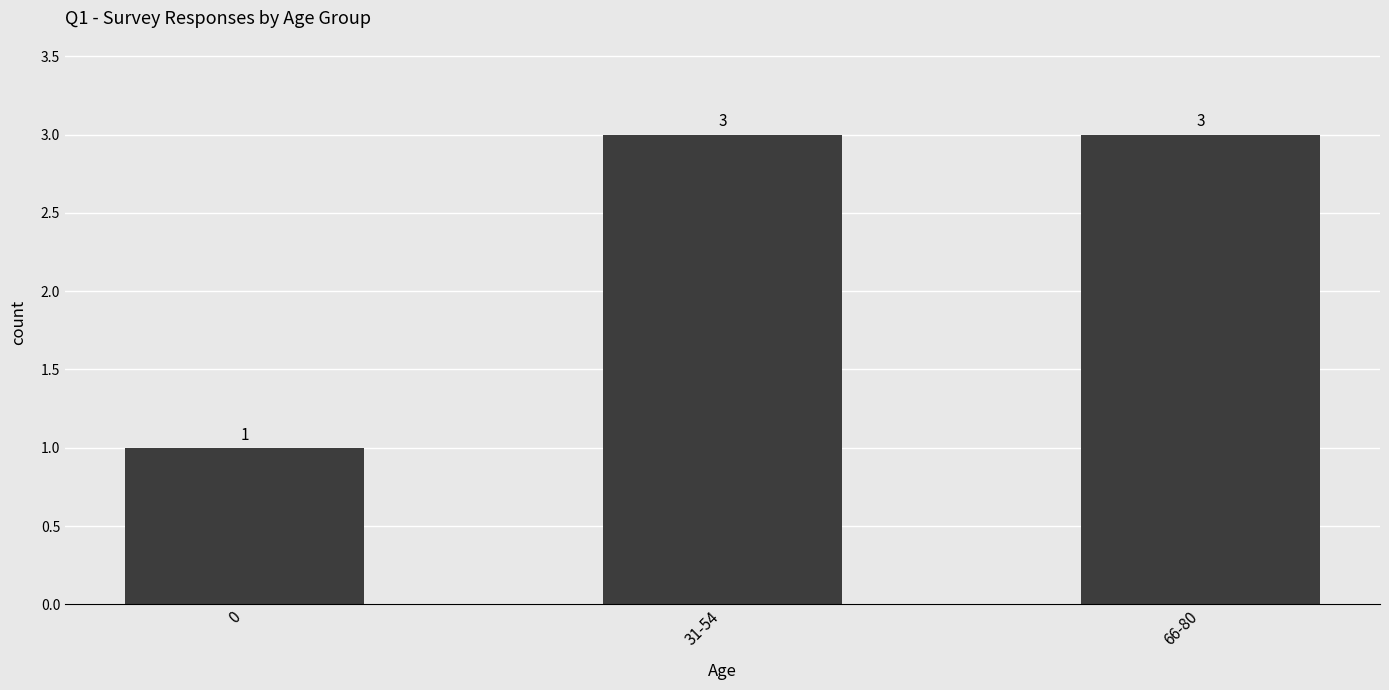

Reading left to right, what are all the values shown in this chart?

0=1	31-54=3	66-80=3